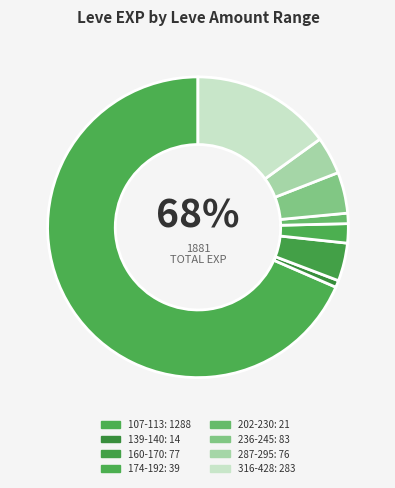

How many slices are in this pie chart?

8